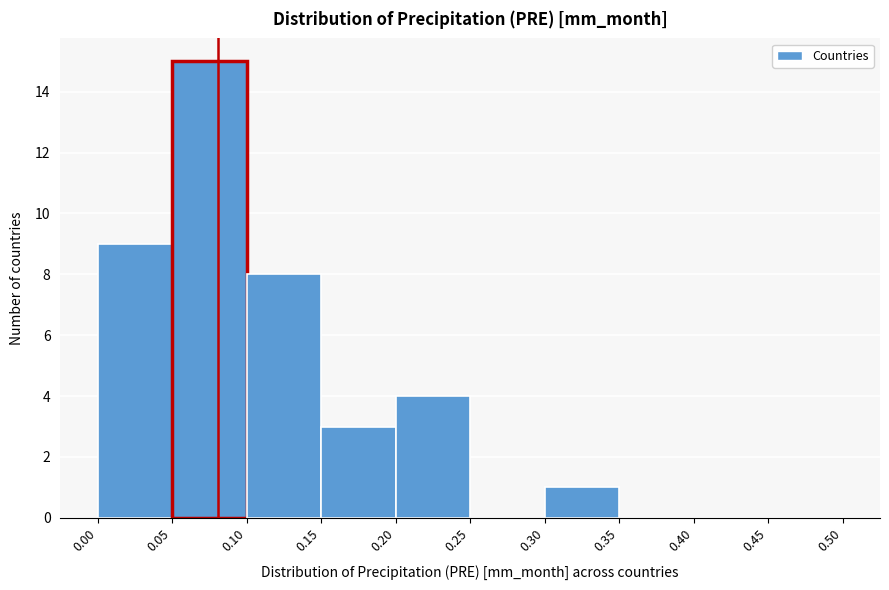

Reading left to right, list every bar in this chart as the range it spans on the x-axis followed by its height. The values are not printed on the chart, so give them approximately, as read against the axis.

0.00 to 0.05: 9
0.05 to 0.10: 15
0.10 to 0.15: 8
0.15 to 0.20: 3
0.20 to 0.25: 4
0.25 to 0.30: 0
0.30 to 0.35: 1
0.35 to 0.40: 0
0.40 to 0.45: 0
0.45 to 0.50: 0